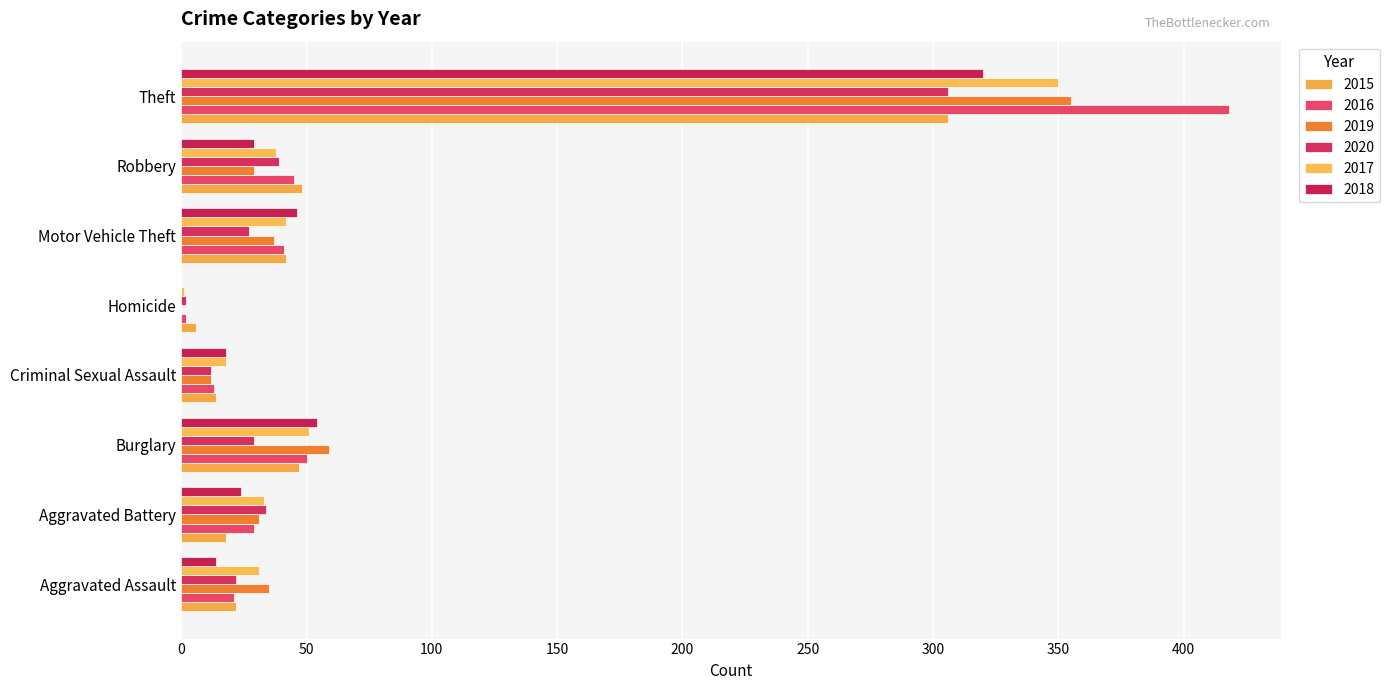

What is the difference between the second highest and minimum values in the 2019 series?

59